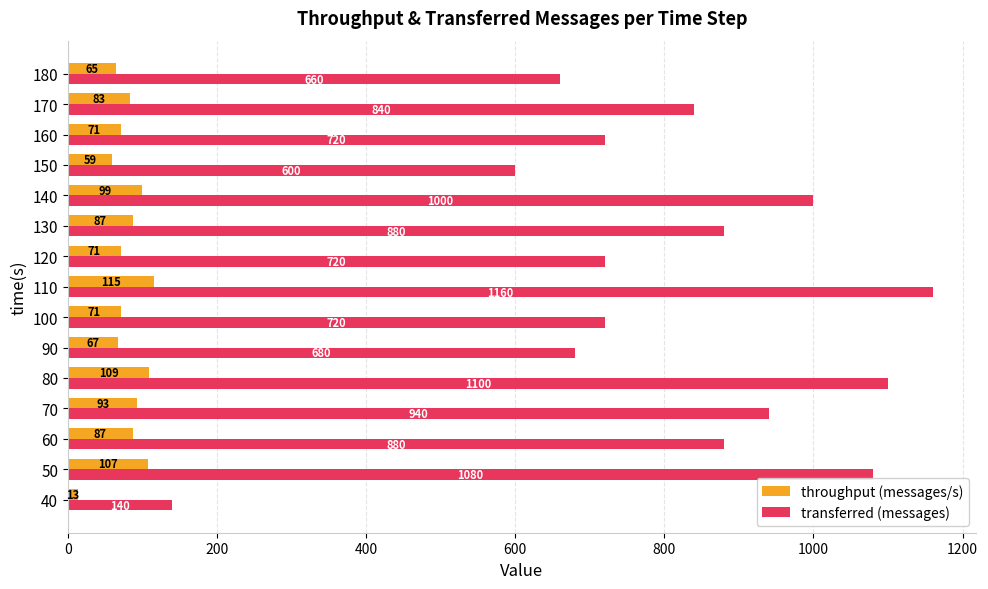

List the series in order of their overall mean, highest first.

transferred (messages), throughput (messages/s)